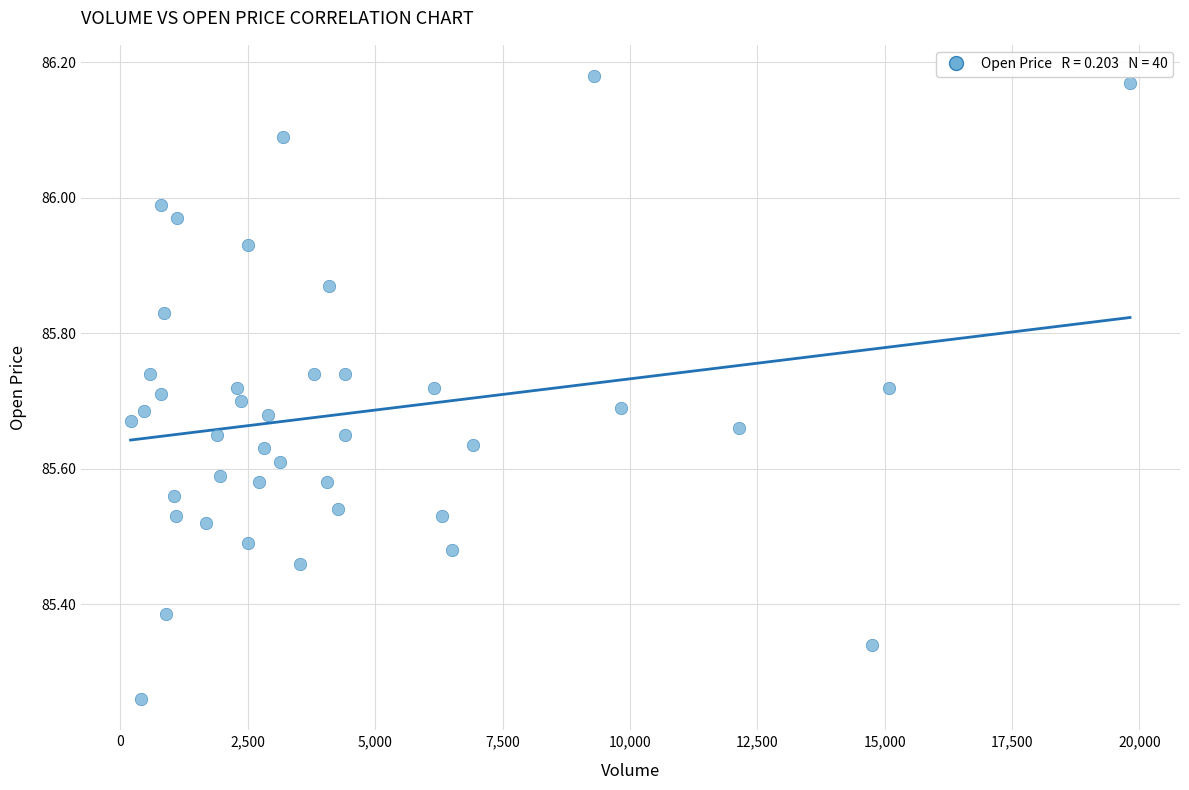

What is the range of X values (max minus min)?

19615.0